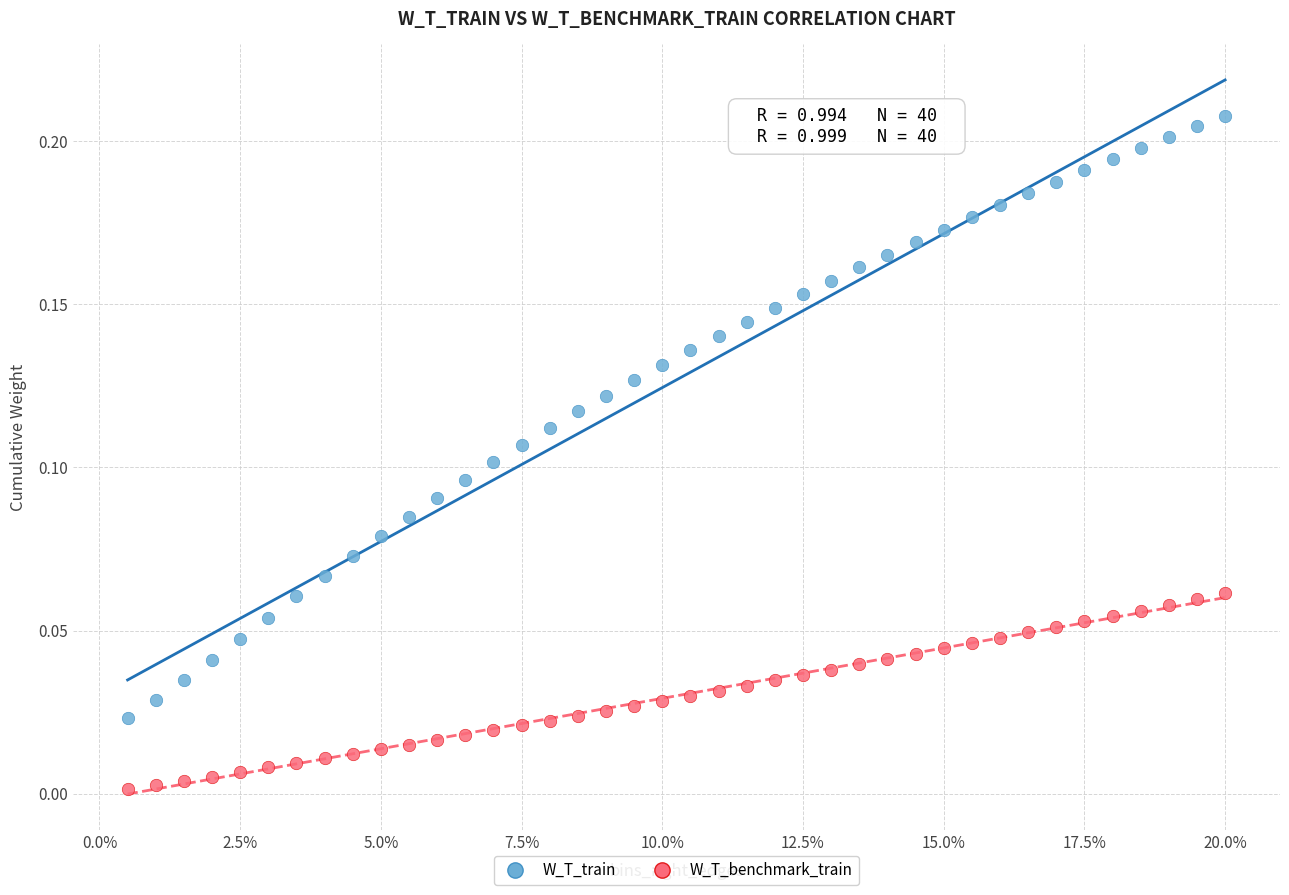

Across all data points, what is the range of X values (max minus min)?

195.0